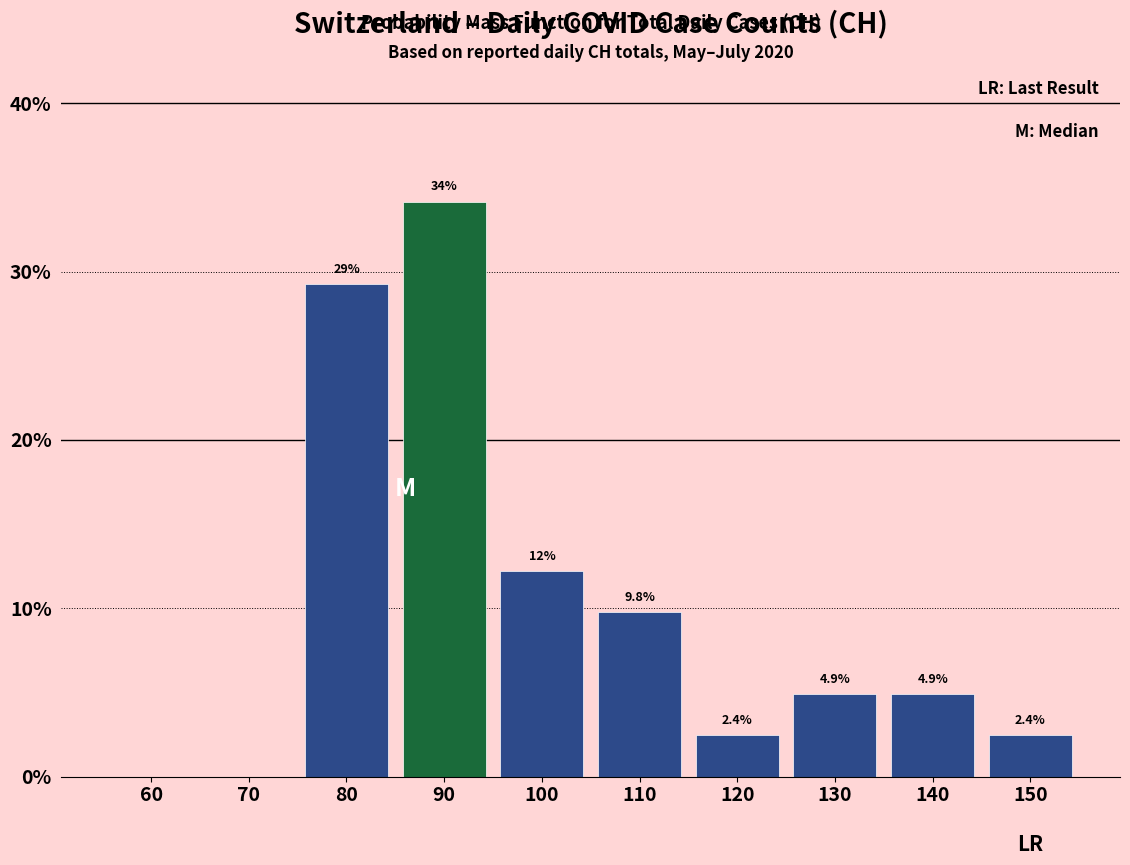

Reading right to left, transcribe all the data shown in this chart.

150=2.4	140=4.9	130=4.9	120=2.4	110=9.8	100=12.2	90=34.1	80=29.3	70=0.0	60=0.0